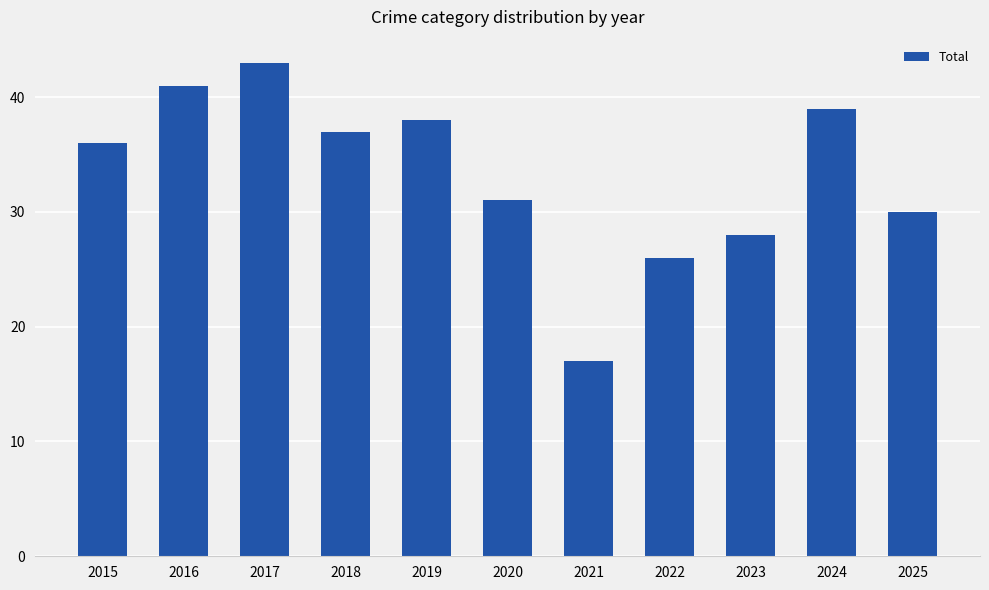

Reading left to right, list all the values displayed in this chart.

2015=36	2016=41	2017=43	2018=37	2019=38	2020=31	2021=17	2022=26	2023=28	2024=39	2025=30